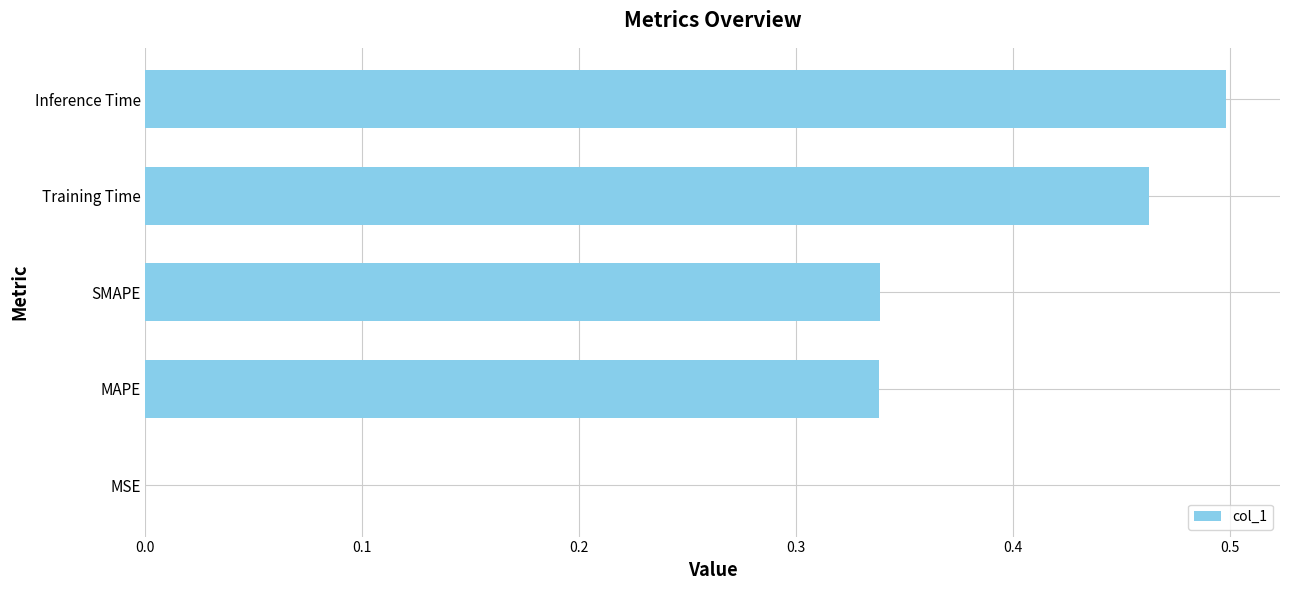

How many distinct data groups are displayed?

1